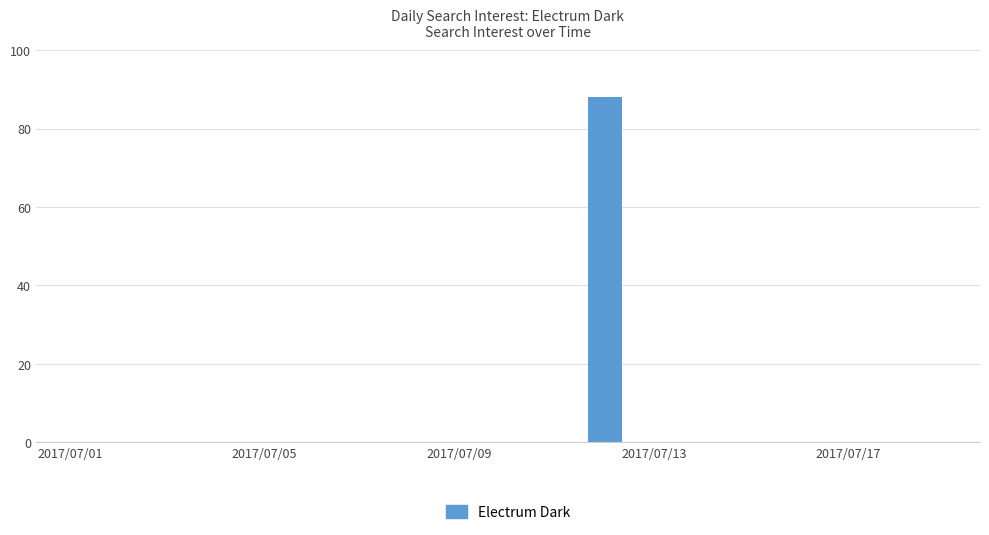

What is the greatest value displayed?

88